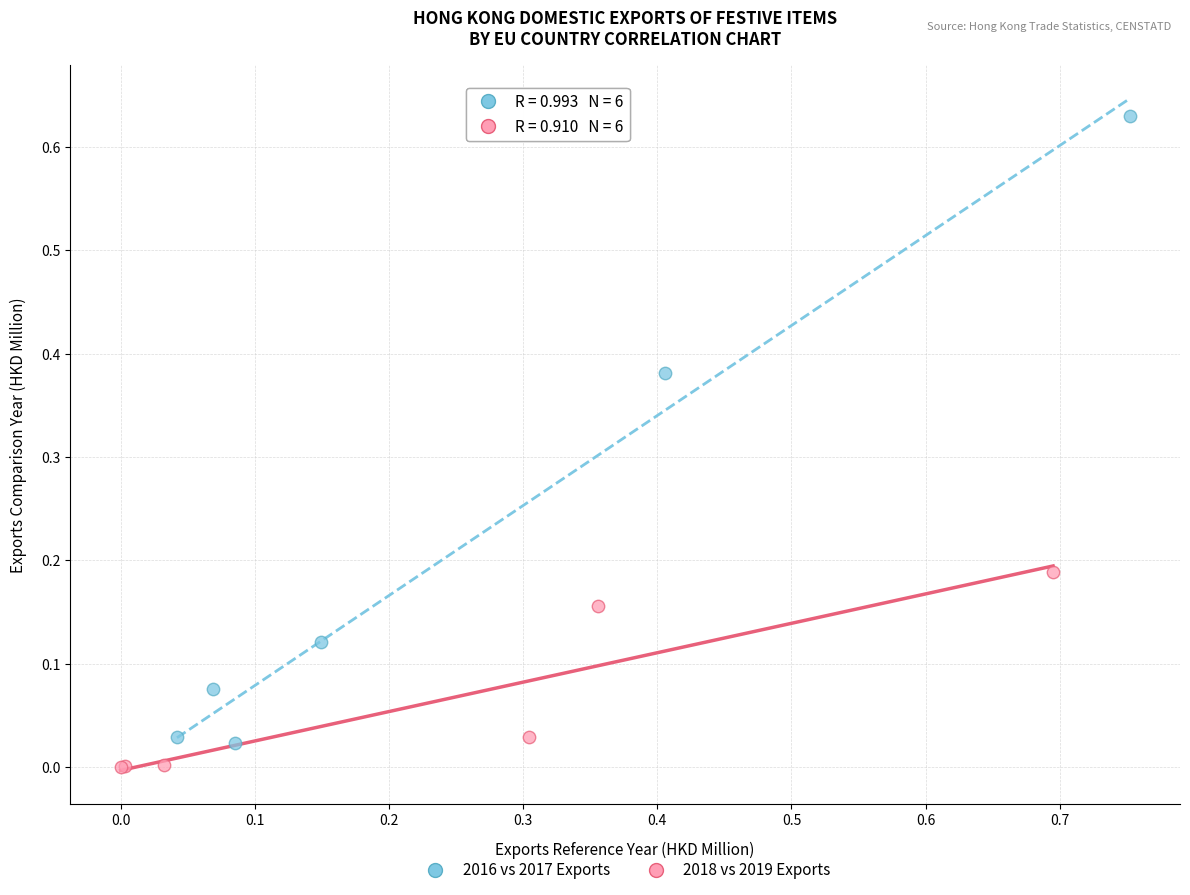

Which series has the widest spread of Y values?

2016 vs 2017 Exports